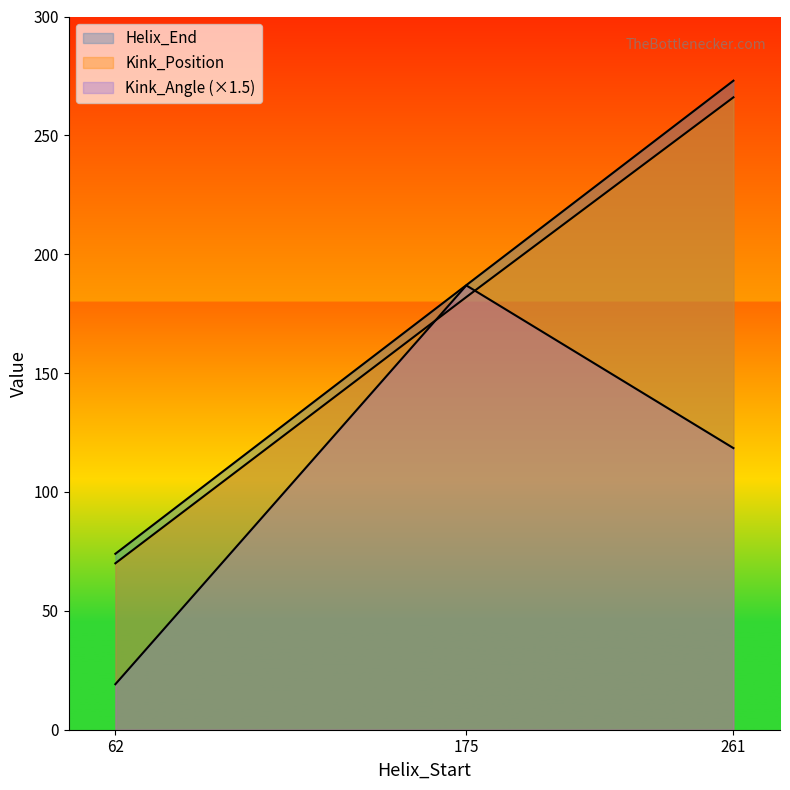

Is it true that Kink_Position equals 125.0 at 62?

False